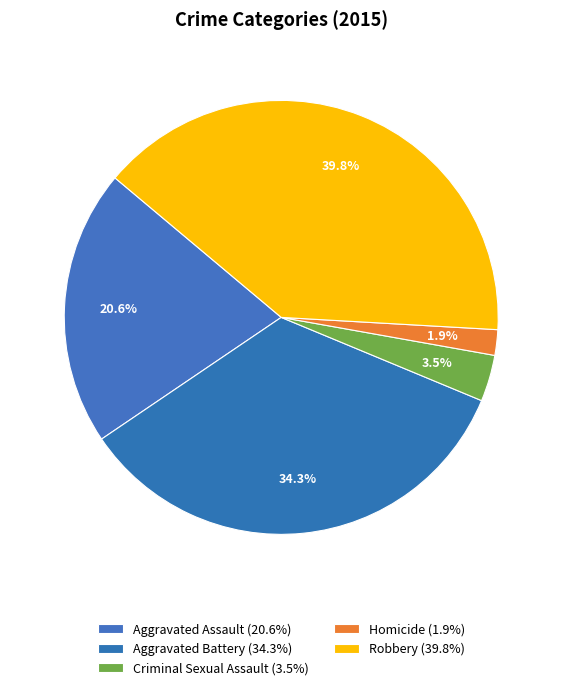

What is the ratio of the value at Aggravated Assault to the value at Aggravated Battery?

0.6